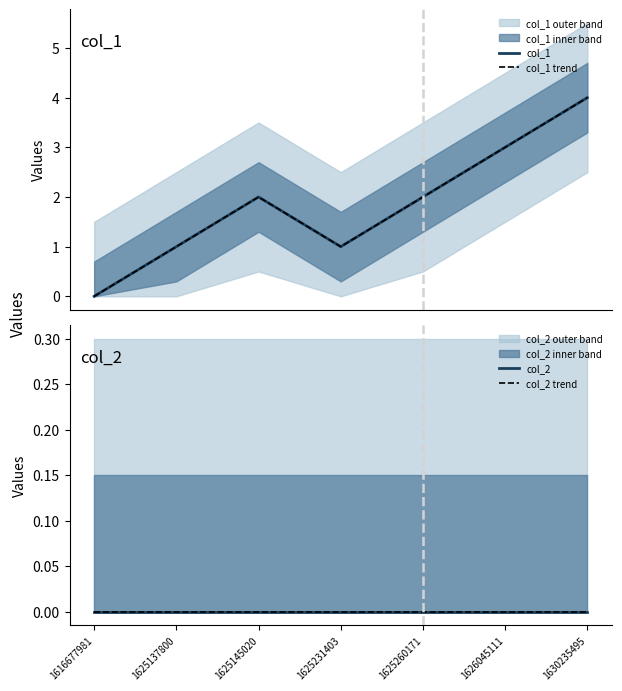

True or false: col_2 trend has more than 2 interior local peaks.

False